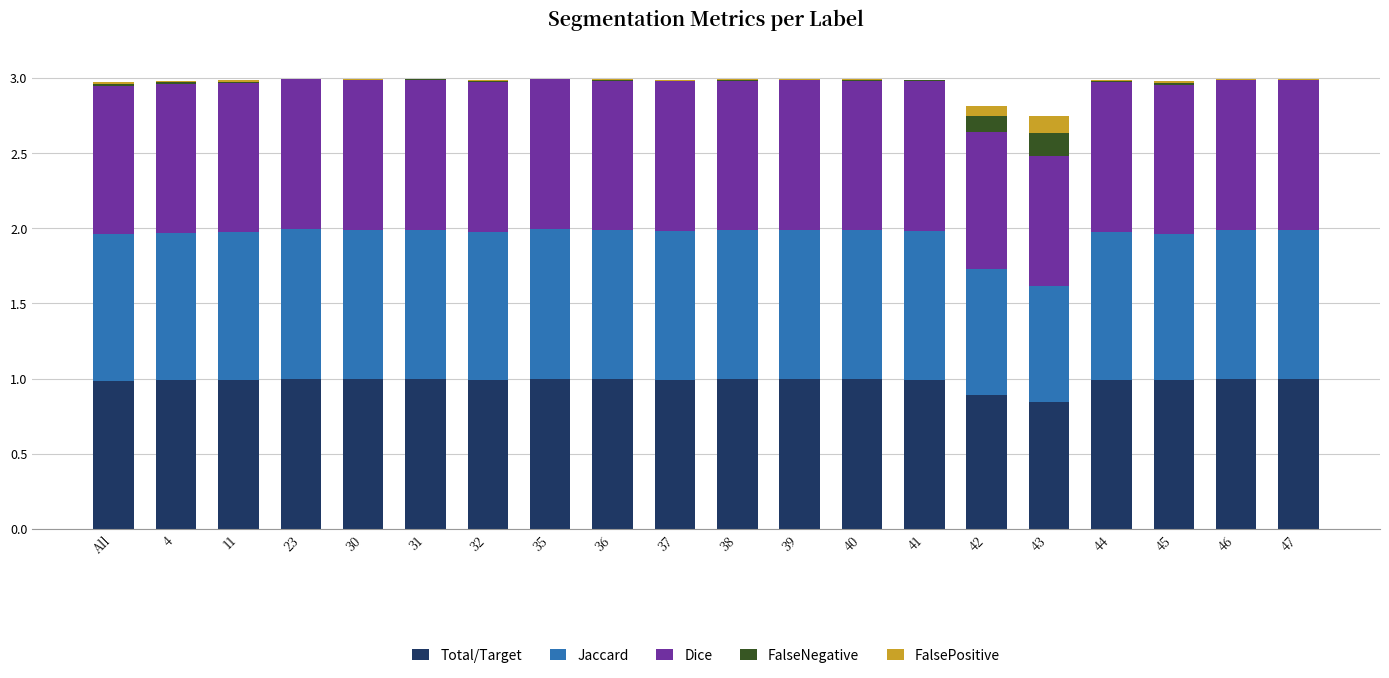

What is the highest value of the Total/Target series?

1.0